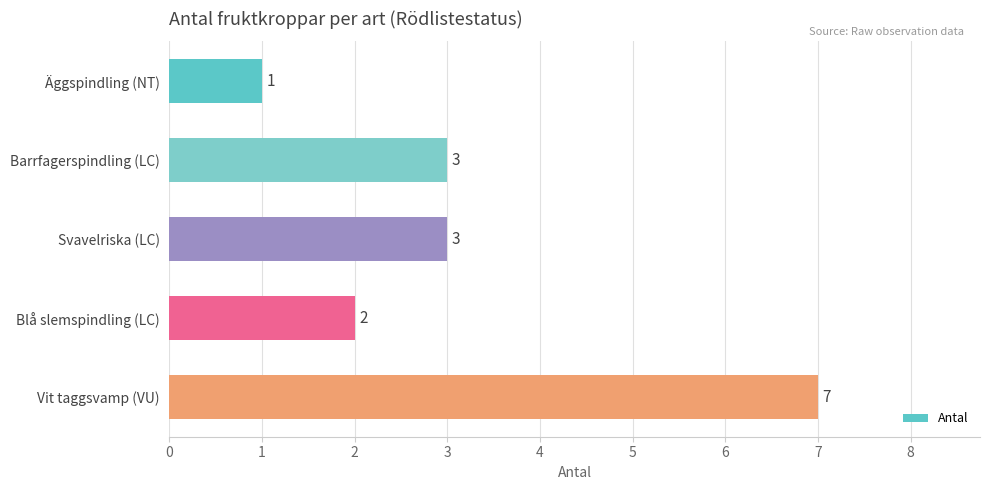

What is the label of the 2nd bar from the top?

Barrfagerspindling (LC)